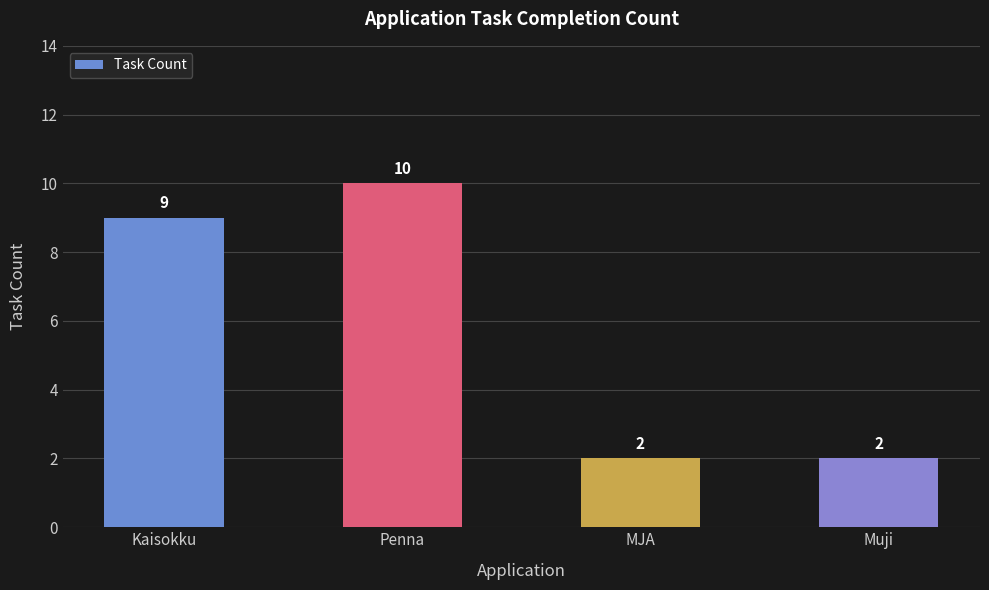

Is it true that the value at Penna is 10?

True